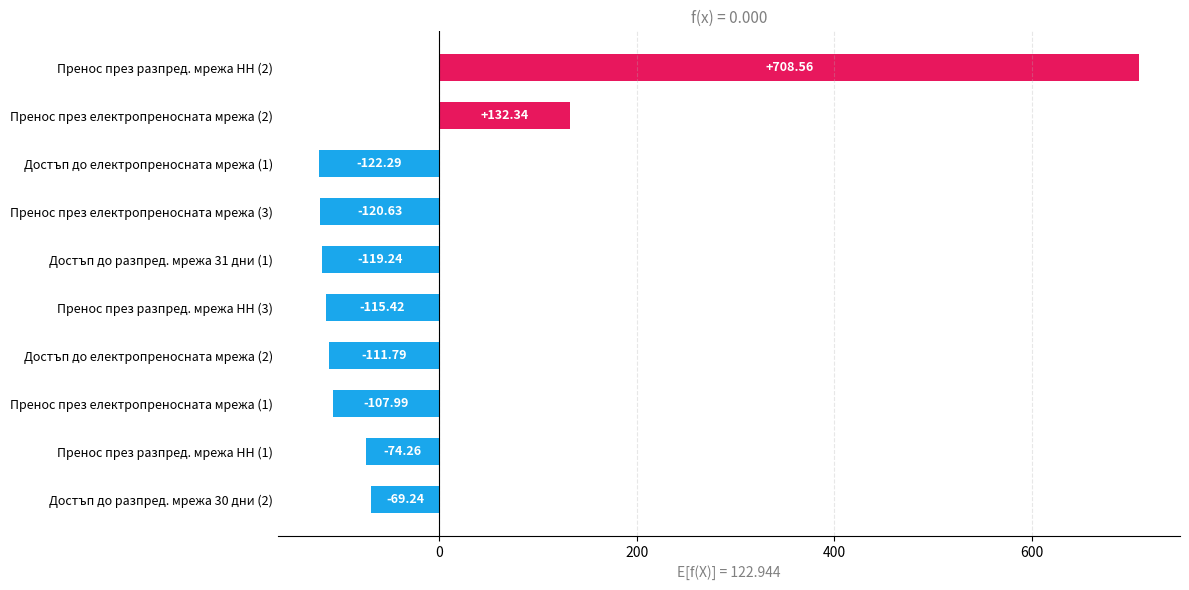

Rank the categories by value from highest to lowest.

Пренос през разпред. мрежа НН (2), Пренос през електропреносната мрежа (2), Достъп до разпред. мрежа 30 дни (2), Пренос през разпред. мрежа НН (1), Пренос през електропреносната мрежа (1), Достъп до електропреносната мрежа (2), Пренос през разпред. мрежа НН (3), Достъп до разпред. мрежа 31 дни (1), Пренос през електропреносната мрежа (3), Достъп до електропреносната мрежа (1)